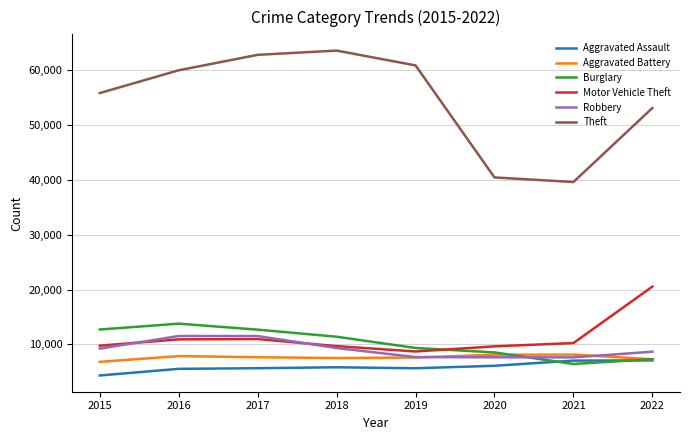

Is the value of Theft at 2016 greater than the value of Aggravated Battery at 2022?

Yes